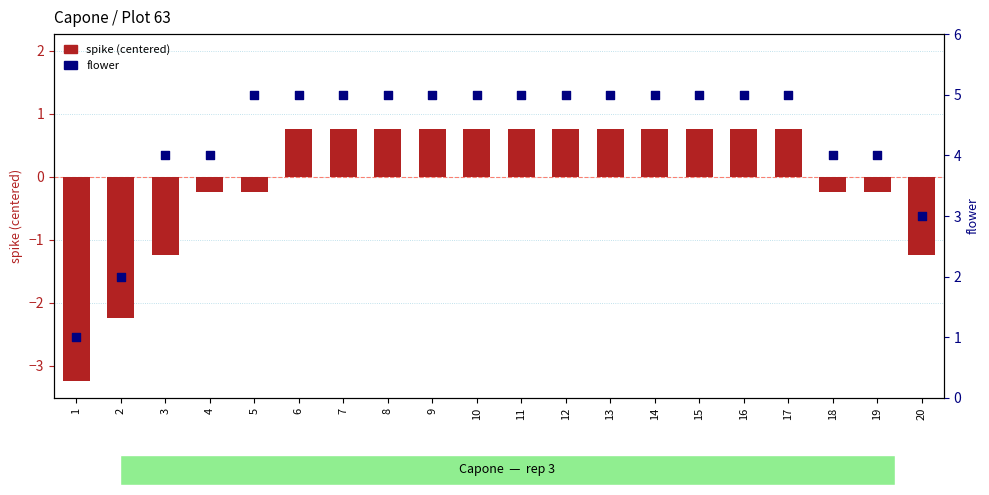

What are all the series names shown in the legend?

spike (centered), flower